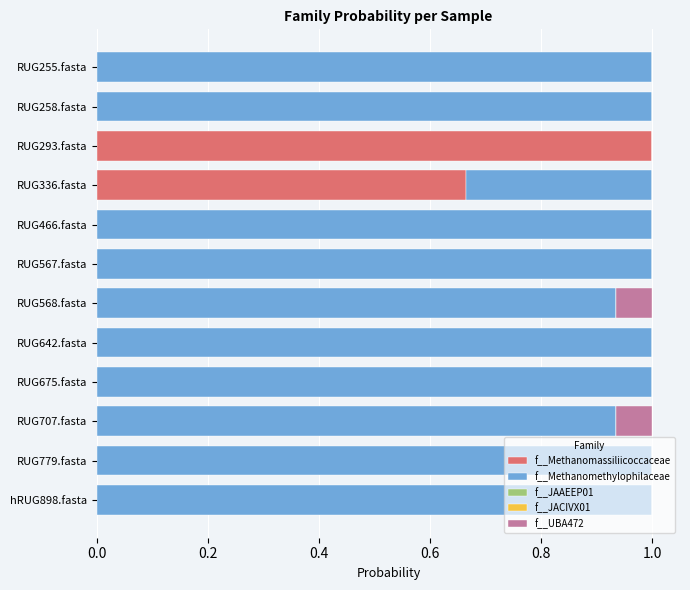

Is it true that f__Methanomassiliicoccaceae equals -0.5 at RUG779.fasta?

False